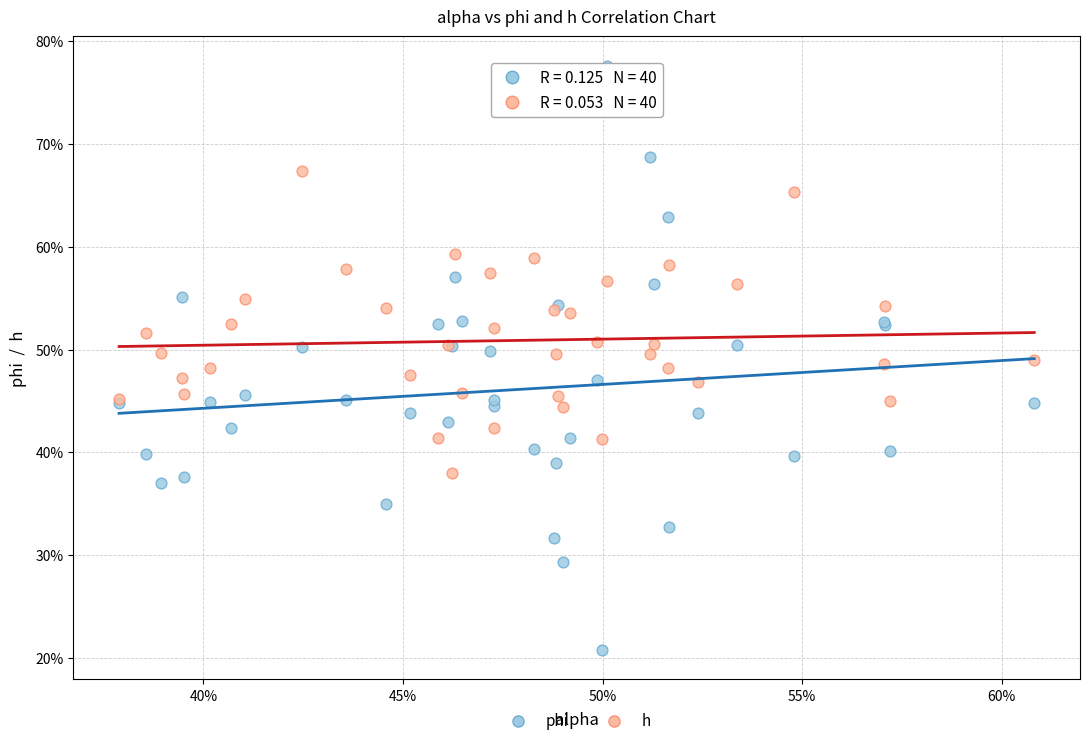

What are all the series names shown in the legend?

phi, h